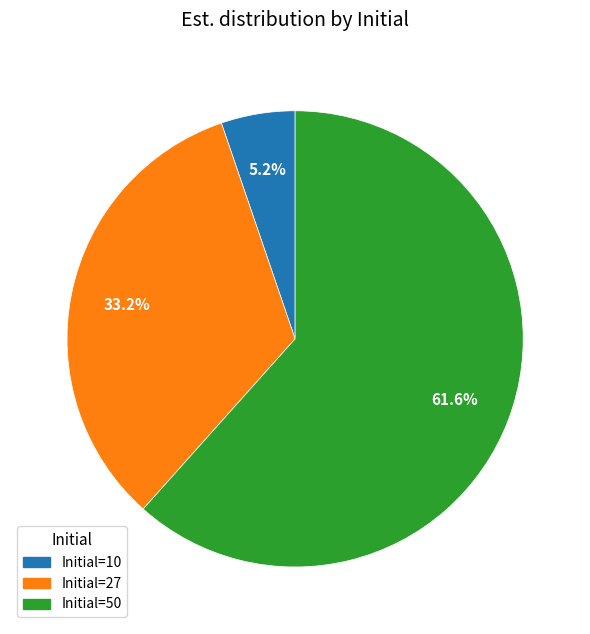

To the nearest percent, what is the average slice percentage?

33%